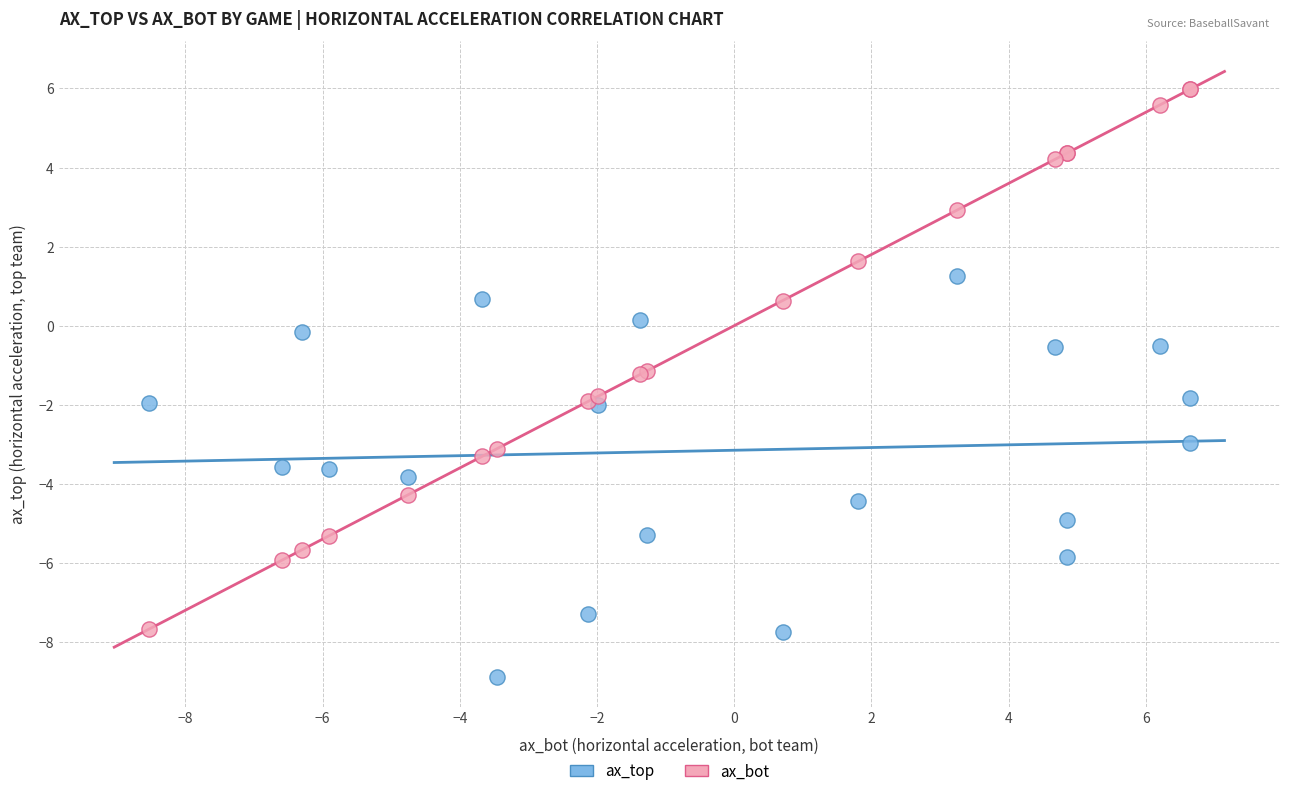

What are all the series names shown in the legend?

ax_top, ax_bot